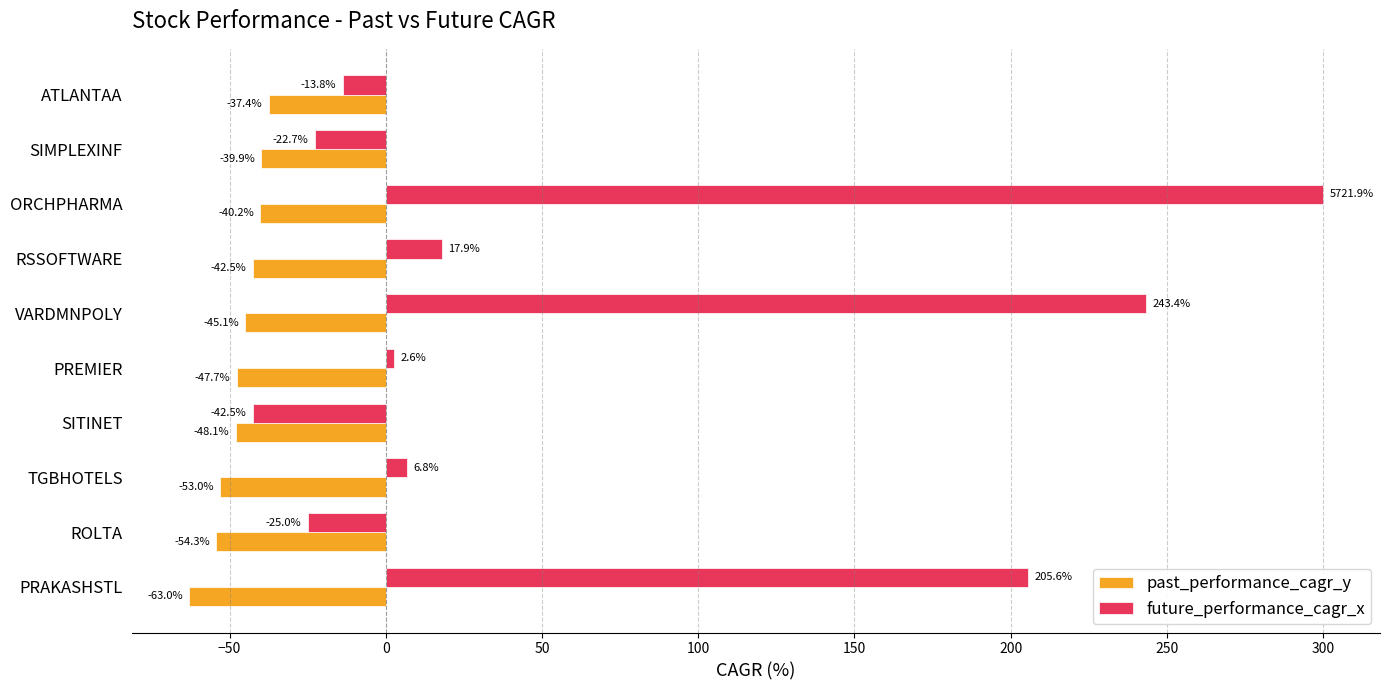

The past_performance_cagr_y series shows -71.6 at SIMPLEXINF. True or false?

False